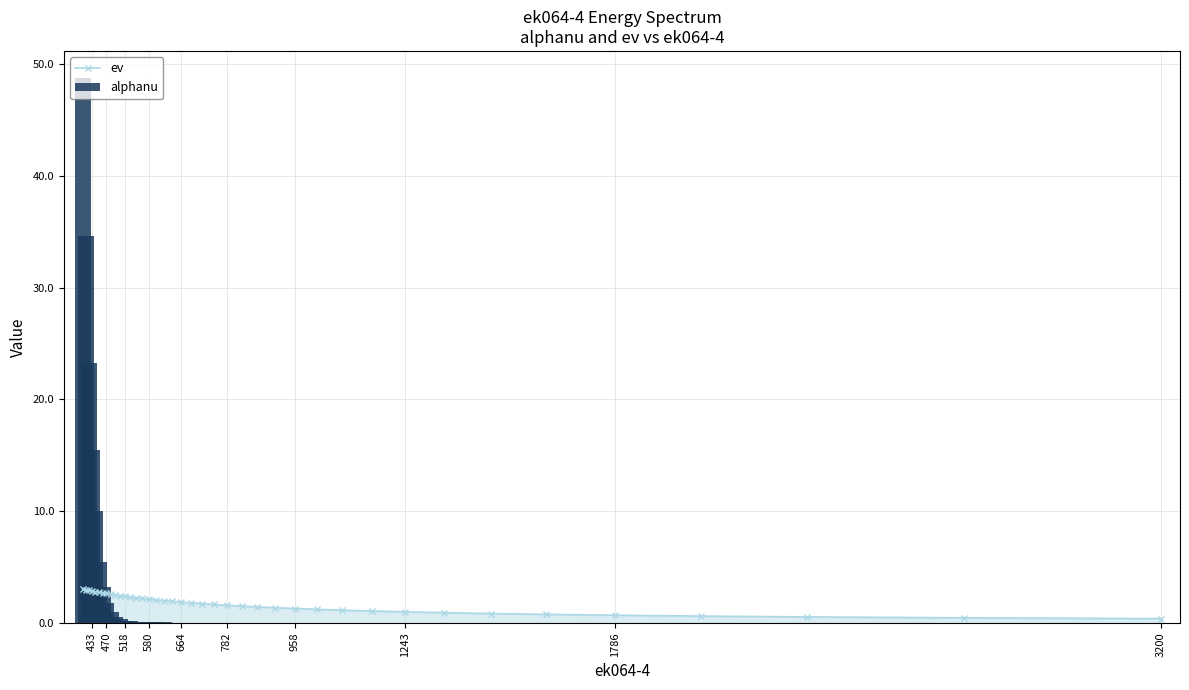

What is the highest value of the ev series?

3.0